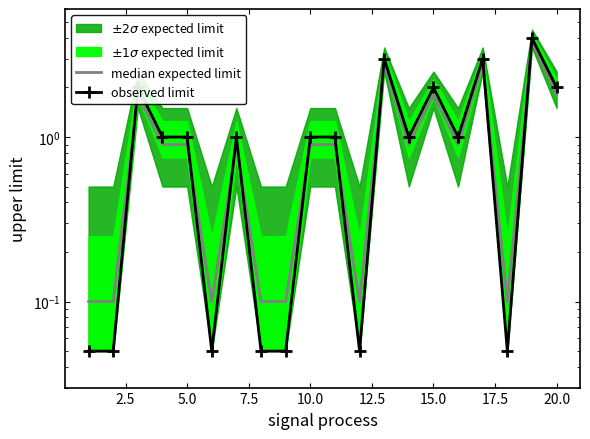

Reading right to left, list all the values displayed in this chart.

median expected limit: 1.8	3.8	0.1	2.8	0.9	1.8	0.9	2.8	0.1	0.9	0.9	0.1	0.1	0.9	0.1	0.9	0.9	1.8	0.1	0.1
observed limit: 2.0	4.0	0.1	3.0	1.0	2.0	1.0	3.0	0.1	1.0	1.0	0.1	0.1	1.0	0.1	1.0	1.0	2.0	0.1	0.1